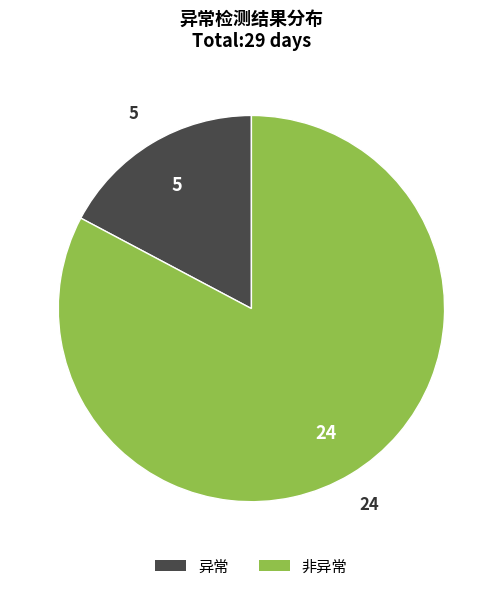

Which category has the smallest portion of the pie?

异常